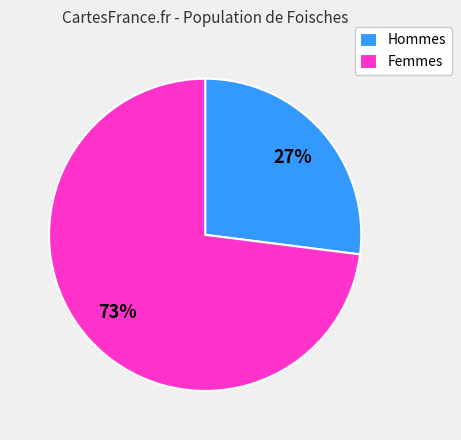

What is the ratio of the value at Femmes to the value at Hommes?

2.7